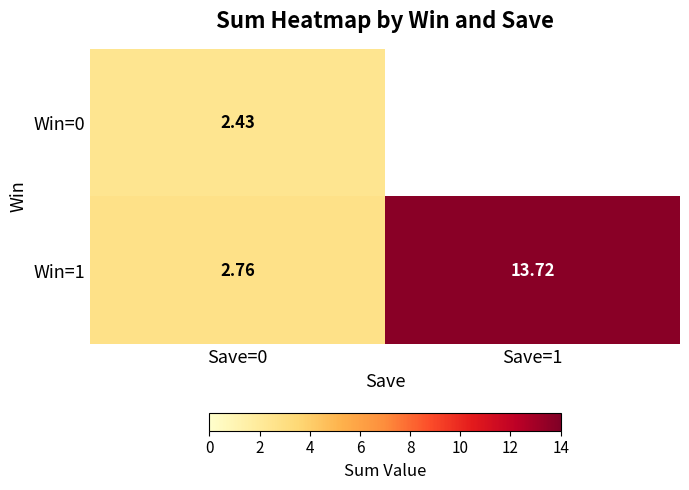

Which label corresponds to the smallest value in the chart?

Save=0